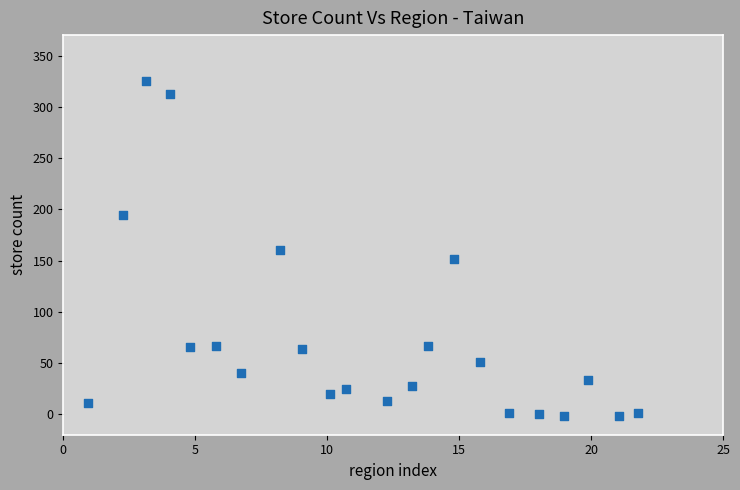

What is the range of X values (max minus min)?

20.9